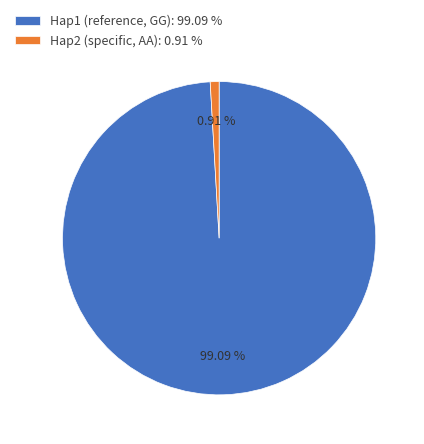

Is Hap2 the majority of the pie?

No